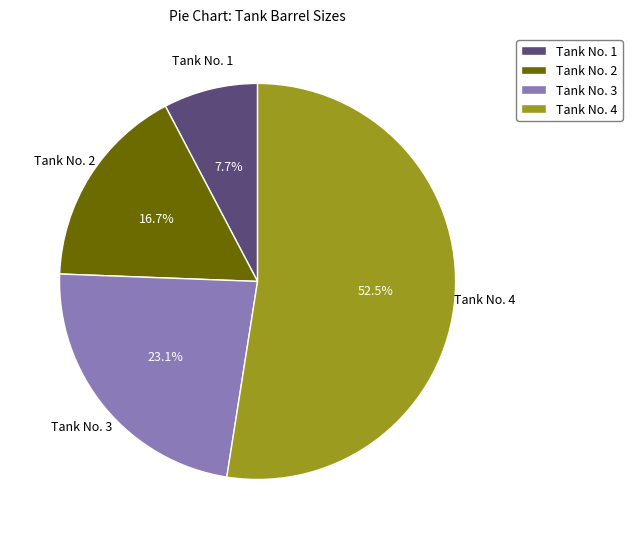

Between Tank No. 1 and Tank No. 2, which is larger?

Tank No. 2